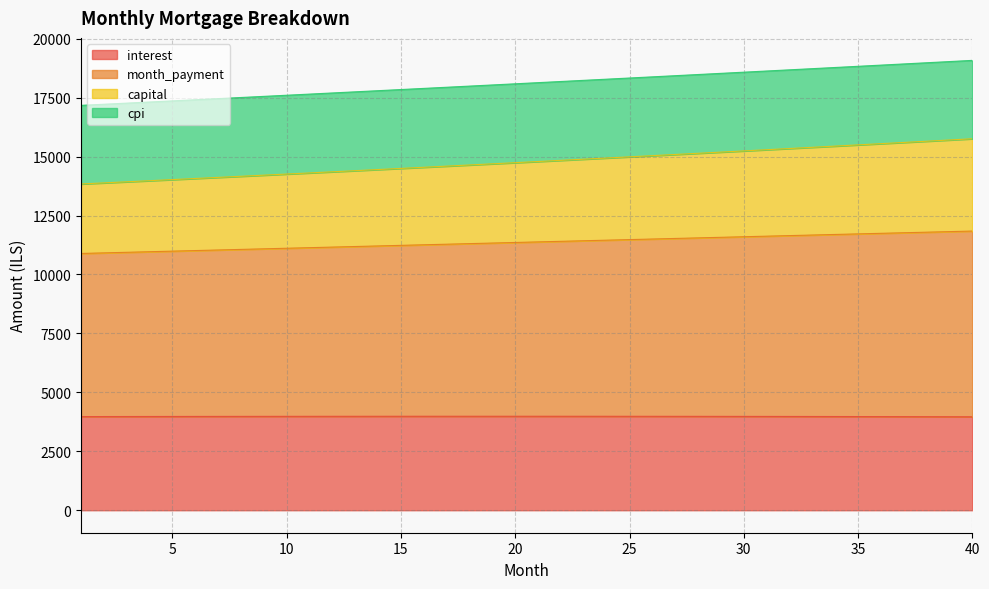

List the labels in order of month_payment value, smallest first.

1, 2, 3, 4, 5, 6, 7, 8, 9, 10, 11, 12, 13, 14, 15, 16, 17, 18, 19, 20, 21, 22, 23, 24, 25, 26, 27, 28, 29, 30, 31, 32, 33, 34, 35, 36, 37, 38, 39, 40